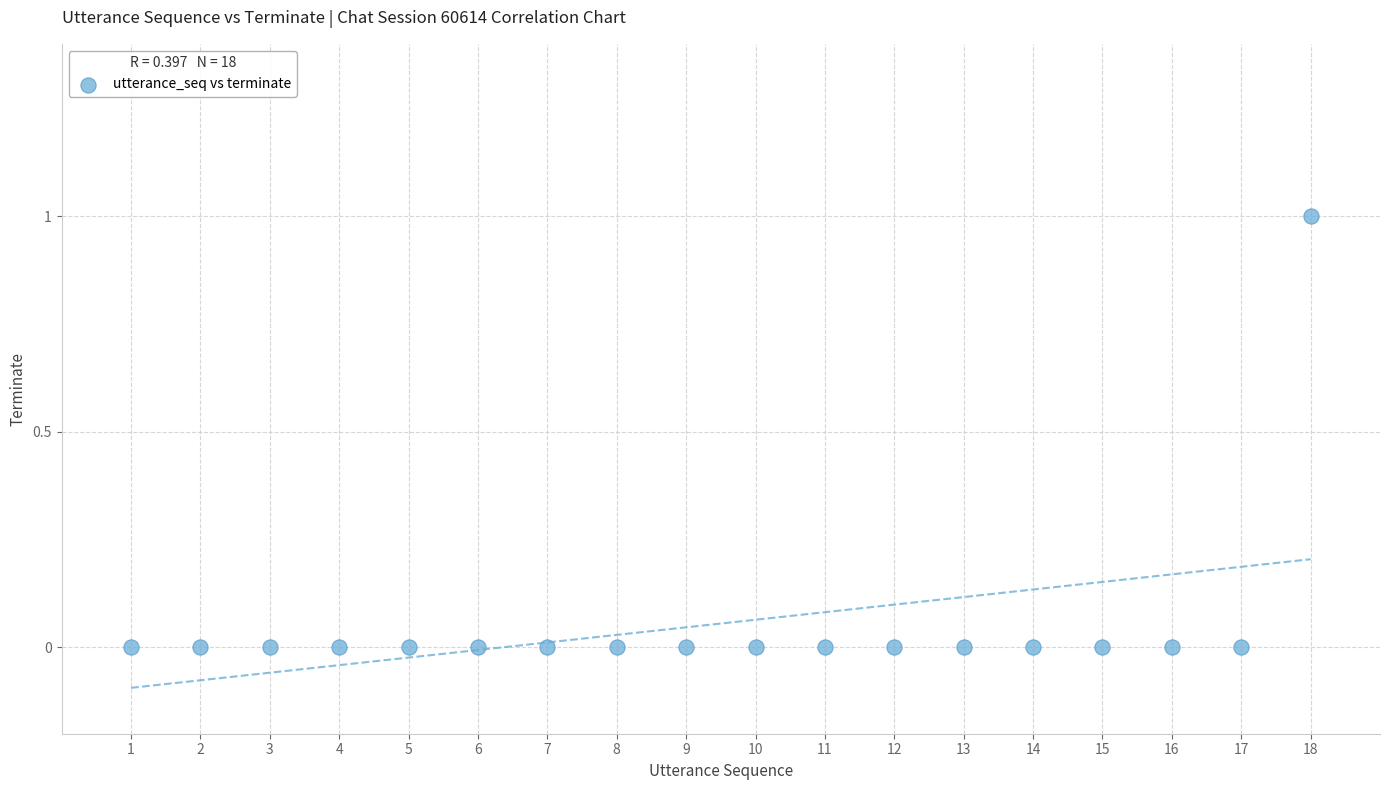

What is the range of X values (max minus min)?

17